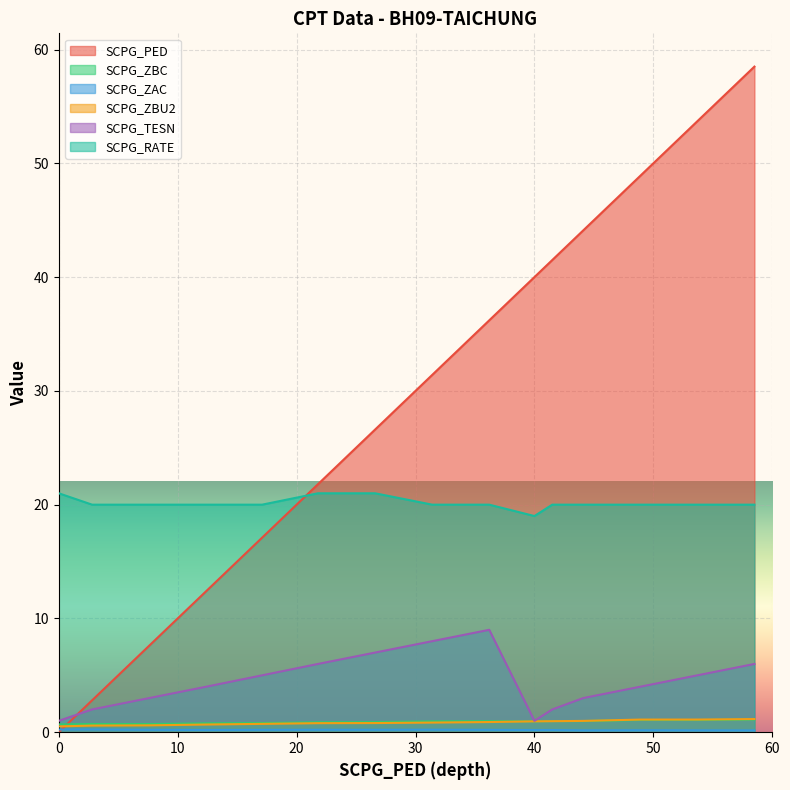

Reading right to left, what are all the values shown in this chart?

SCPG_PED: 58.5=58.5	53.7=53.7	48.9=48.9	44.1=44.1	41.5=41.5	40=40.0	36.2=36.2	31.4=31.4	26.6=26.6	21.8=21.8	17.1=17.1	12.4=12.4	7.6=7.6	2.8=2.8	0=0.0
SCPG_ZBC: 58.5=1.1	53.7=1.1	48.9=1.1	44.1=1.0	41.5=1.0	40=1.0	36.2=1.0	31.4=1.0	26.6=0.9	21.8=0.9	17.1=0.8	12.4=0.8	7.6=0.7	2.8=0.7	0=0.7
SCPG_ZAC: 58.5=0.2	53.7=0.2	48.9=0.2	44.1=0.2	41.5=0.2	40=0.2	36.2=0.2	31.4=0.2	26.6=0.2	21.8=0.2	17.1=0.2	12.4=0.2	7.6=0.2	2.8=0.2	0=0.2
SCPG_ZBU2: 58.5=1.2	53.7=1.1	48.9=1.1	44.1=1.0	41.5=1.0	40=1.0	36.2=0.9	31.4=0.8	26.6=0.8	21.8=0.8	17.1=0.7	12.4=0.7	7.6=0.6	2.8=0.6	0=0.5
SCPG_TESN: 58.5=6.0	53.7=5.0	48.9=4.0	44.1=3.0	41.5=2.0	40=1.0	36.2=9.0	31.4=8.0	26.6=7.0	21.8=6.0	17.1=5.0	12.4=4.0	7.6=3.0	2.8=2.0	0=1.0
SCPG_RATE: 58.5=20.0	53.7=20.0	48.9=20.0	44.1=20.0	41.5=20.0	40=19.0	36.2=20.0	31.4=20.0	26.6=21.0	21.8=21.0	17.1=20.0	12.4=20.0	7.6=20.0	2.8=20.0	0=21.0